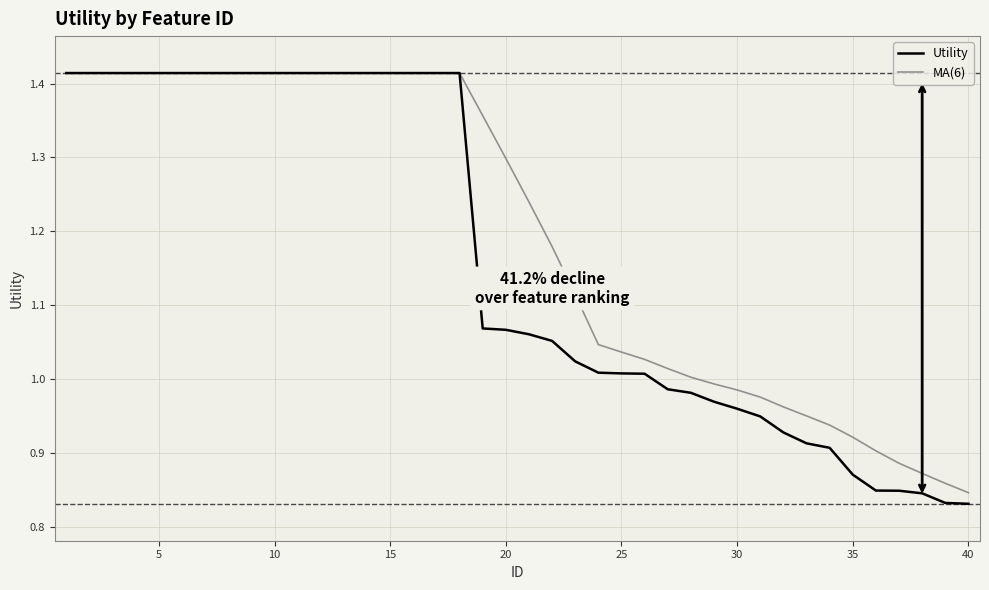

Between 19 and 31, which is larger?

19